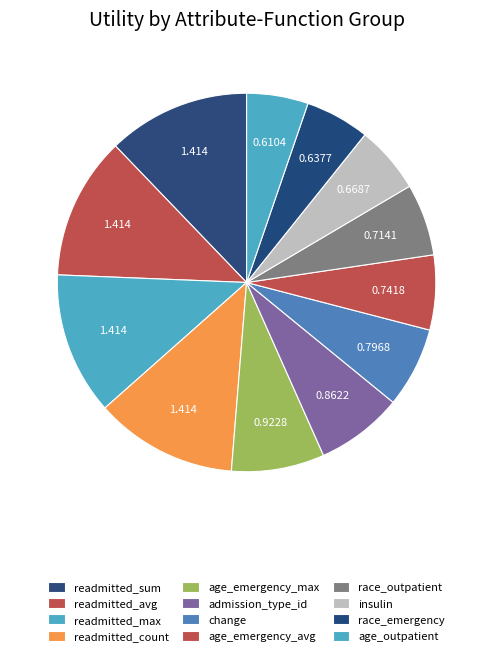

Count the number of slices in the pie.

12